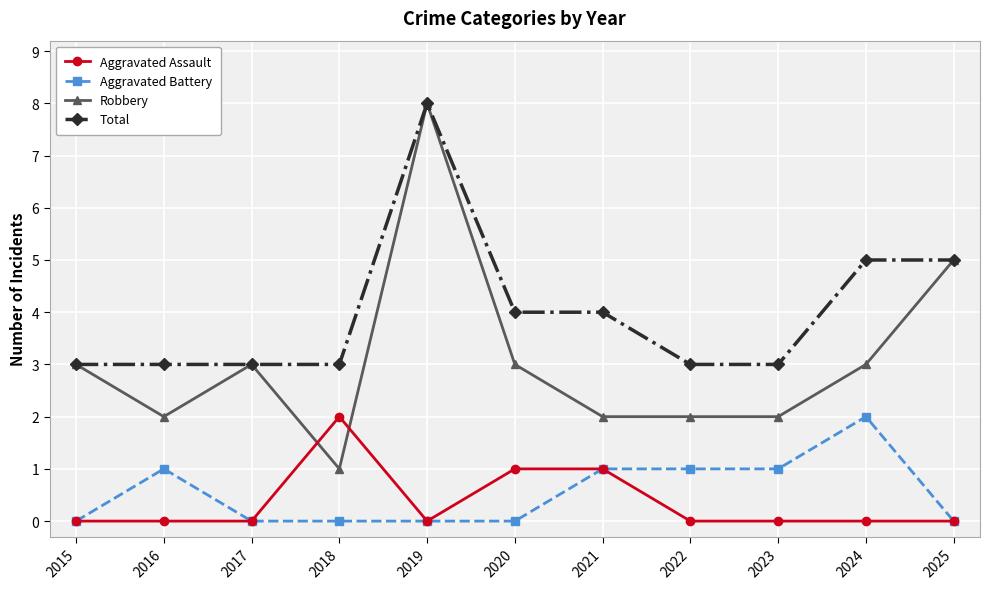

At how many categories does at least one series exceed 1?

11